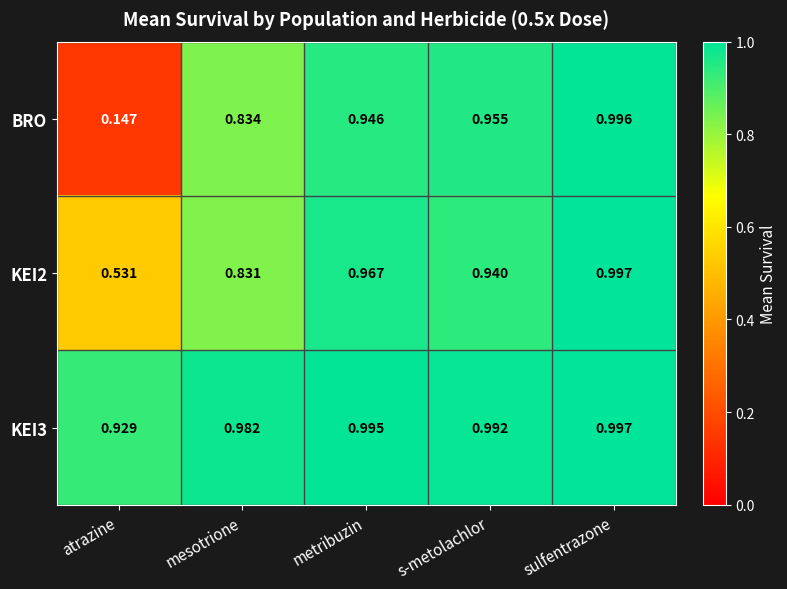

Which series has the widest spread of values?

BRO